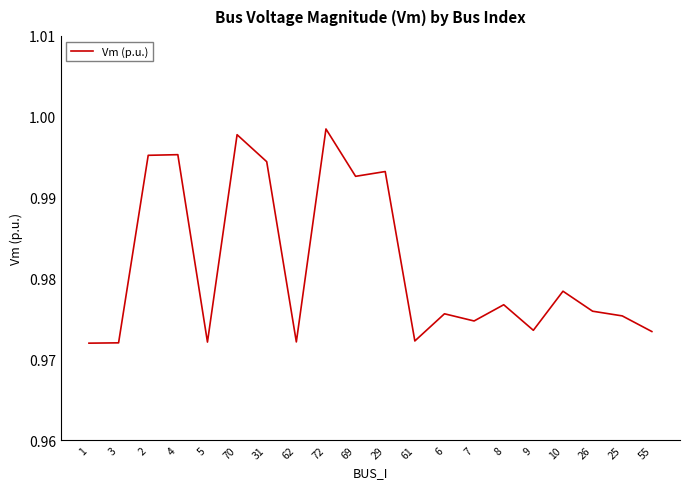

Between 61 and 55, which is larger?

55